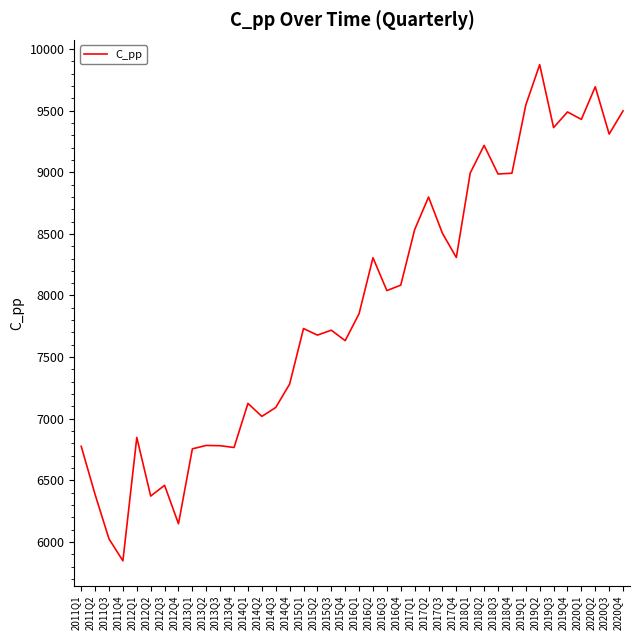

The value at 2017Q1 is 8534.1. True or false?

True